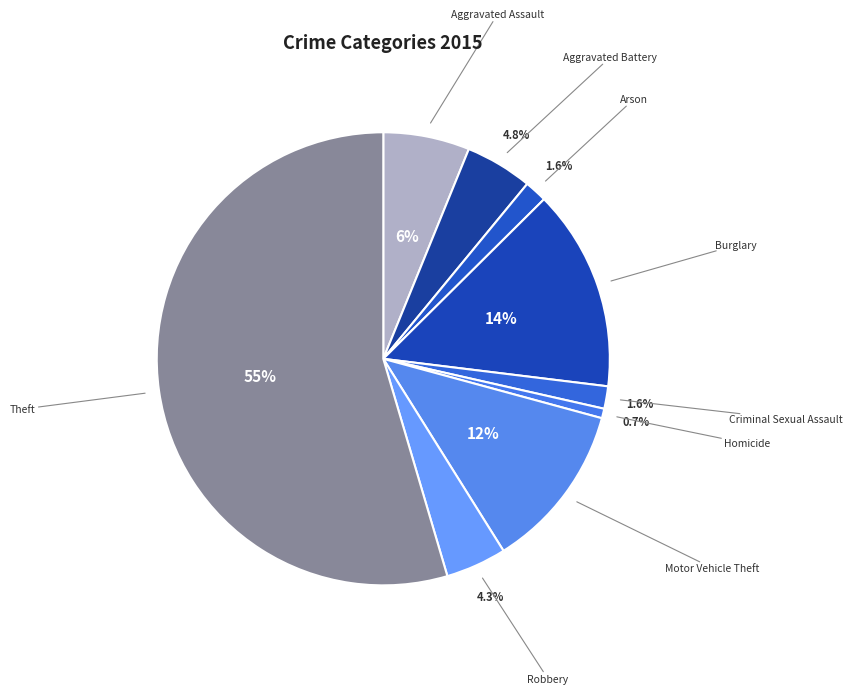

Does Homicide represent more than half of the total?

No